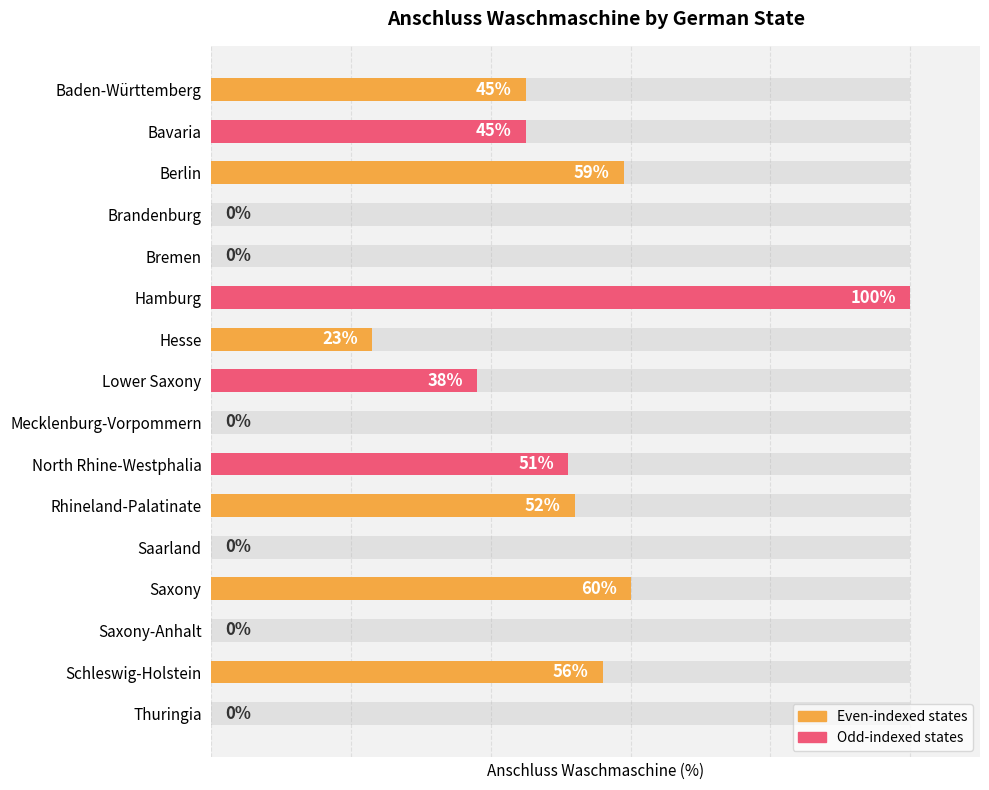

Reading right to left, list all the values displayed in this chart.

0	56	0	60	0	52	51	0	38	23	100	0	0	59	45	45